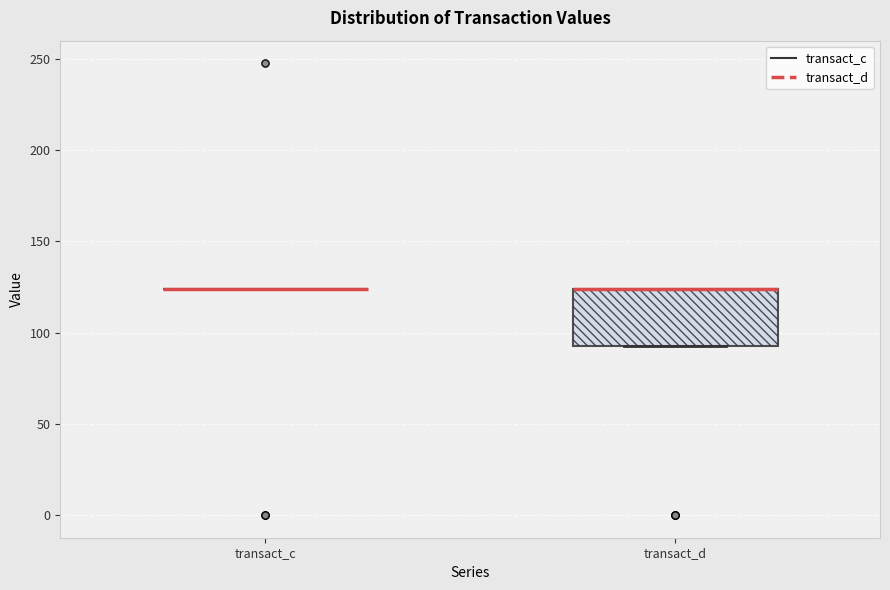

Reading left to right, read every box against the y-axis: the position of its median line, the range the box covers, and the ends of its whiskers. The values are not printed on the chart, so give them approximately, as read against the axis.

transact_c: box collapsed to a line at 125, whiskers 125 to 125
transact_d: median 125 (drawn on the box's upper edge), box 95 to 125, whiskers 95 to 125